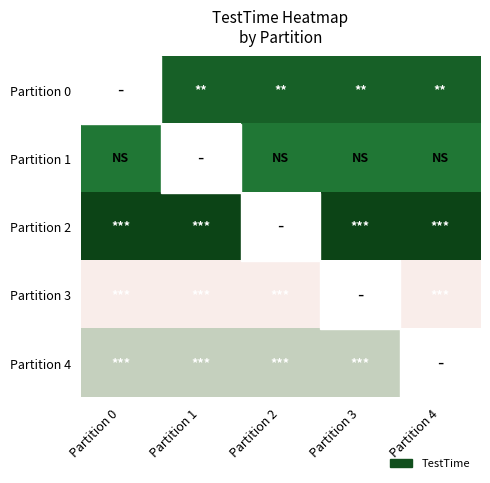

At which label does Partition 1 reach its minimum?

Partition 0